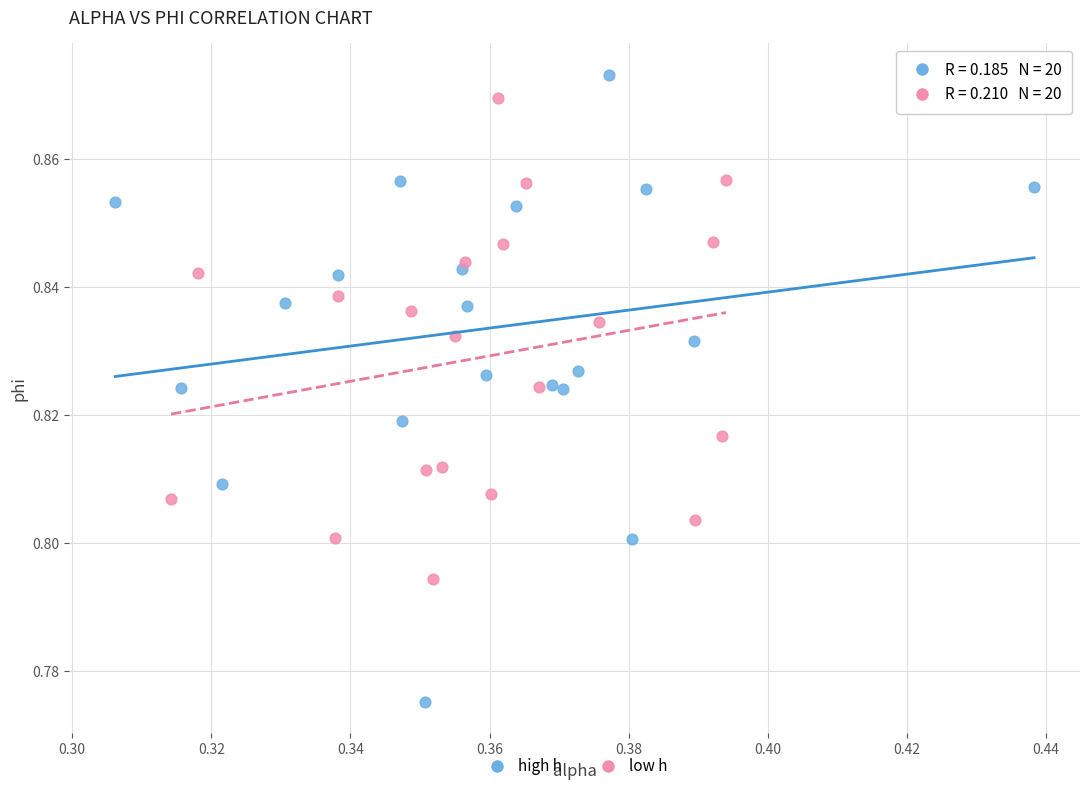

What are all the series names shown in the legend?

high h, low h